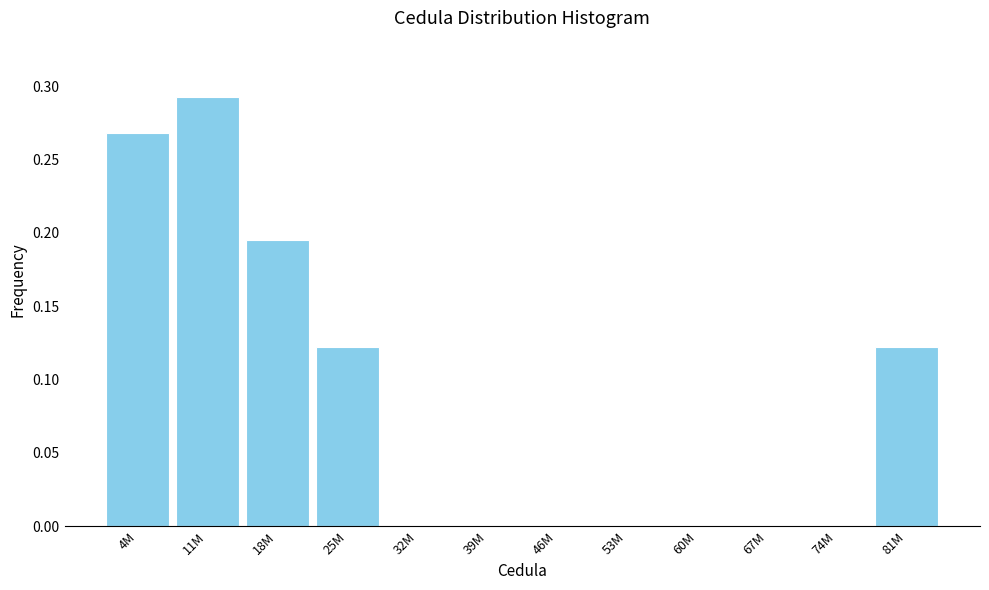

Which category has the highest value across all series?

11M